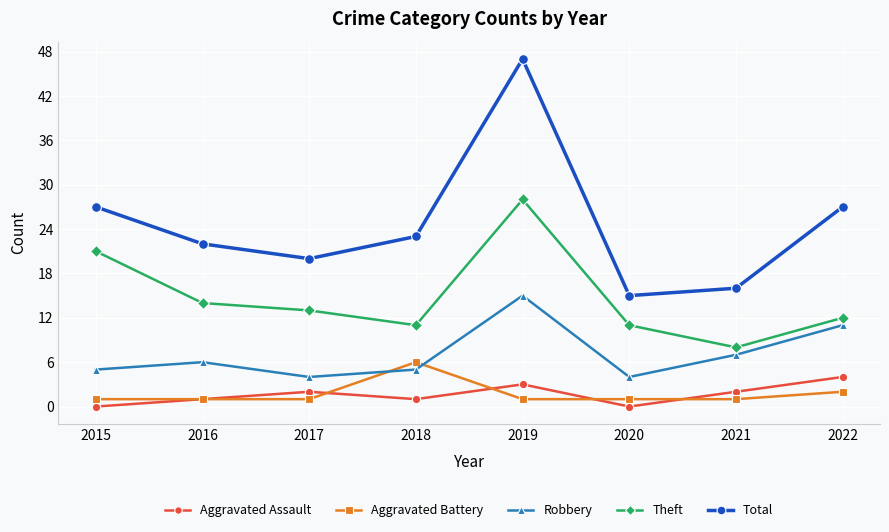

Is this an area chart (filled region under the line)?

No